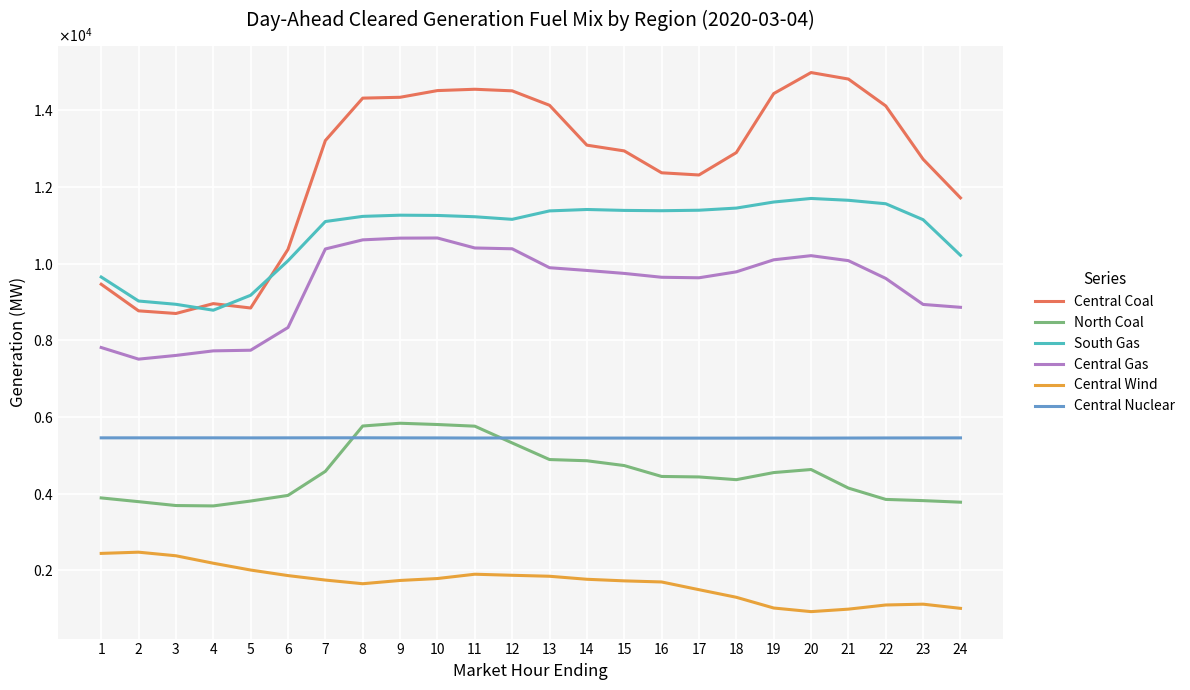

What are all the series names shown in the legend?

Central Coal, North Coal, South Gas, Central Gas, Central Wind, Central Nuclear